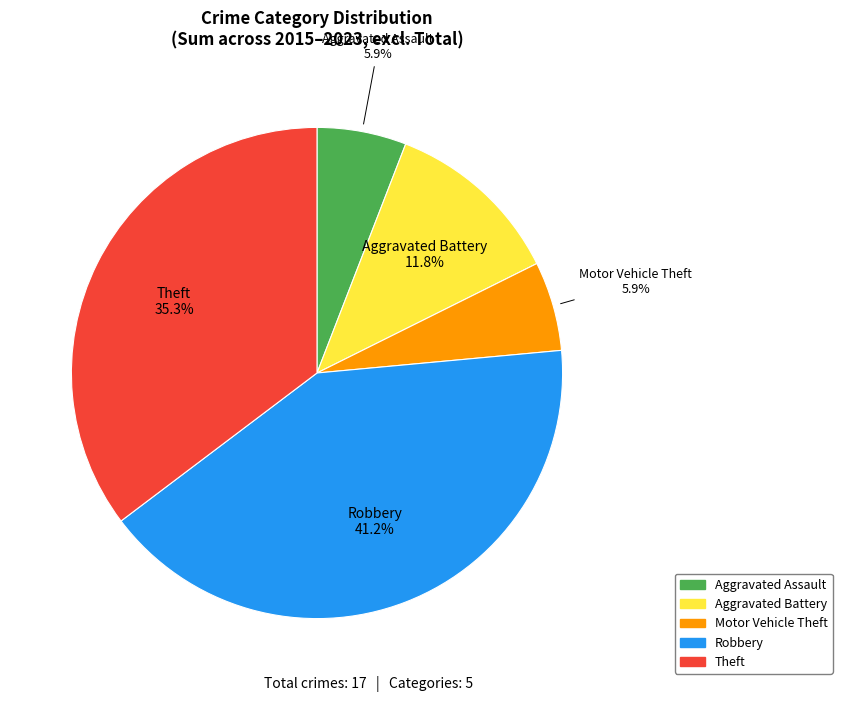

To the nearest percent, what is the combined percentage of Motor Vehicle Theft and Aggravated Battery?

18%